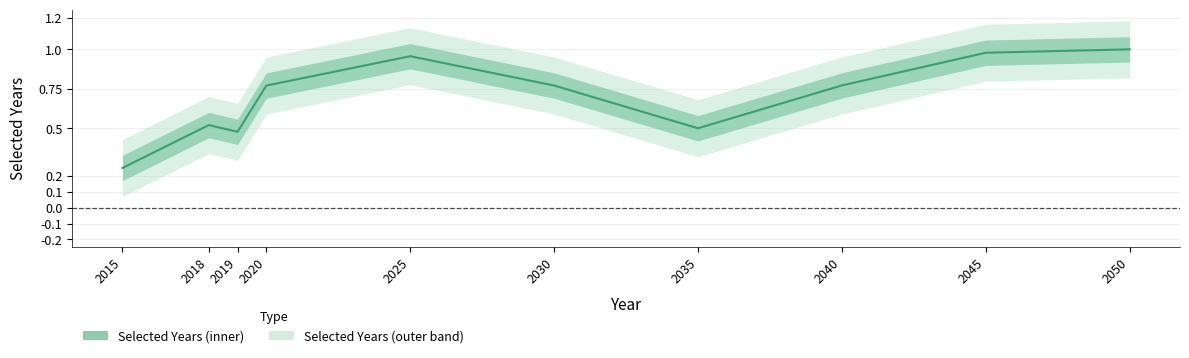

What is the maximum value shown in the chart?

1.0